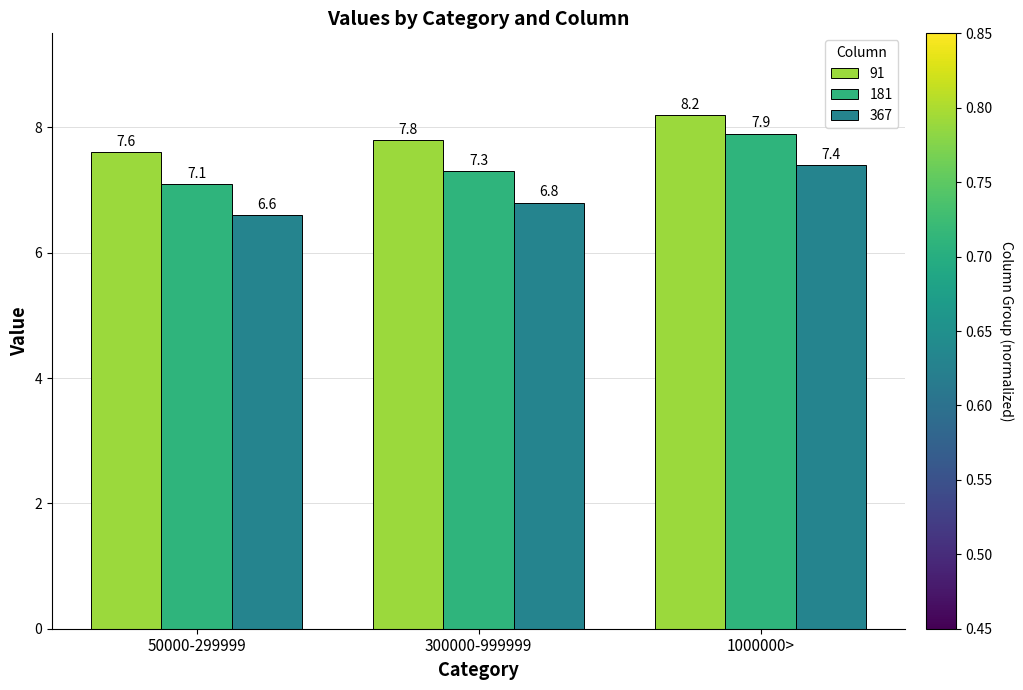

What is the sum of the 91 values at 50000-299999 and 1000000>?

15.8